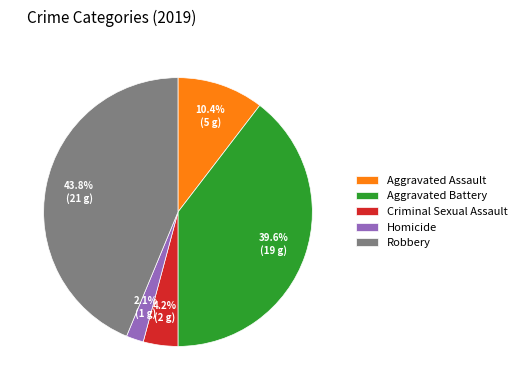

To the nearest percent, what is the combined percentage of Robbery and Aggravated Assault?

54%